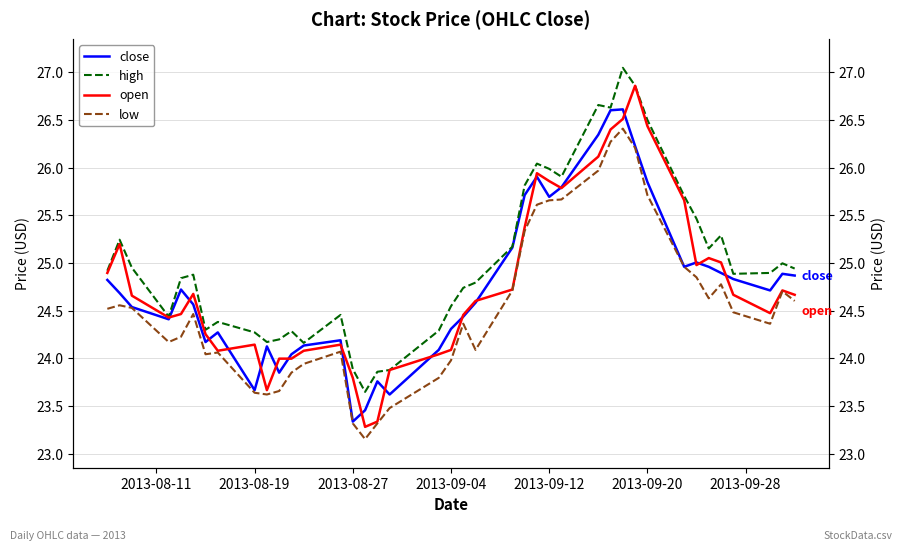

What is the minimum value for close?

23.3